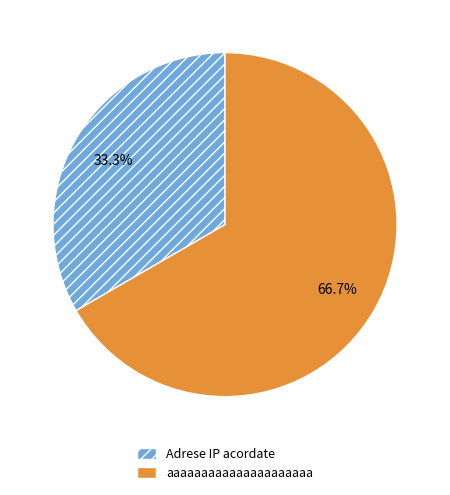

To the nearest percent, what is the difference between the aaaaaaaaaaaaaaaaaaaaa and Adrese IP acordate slice percentages?

33%